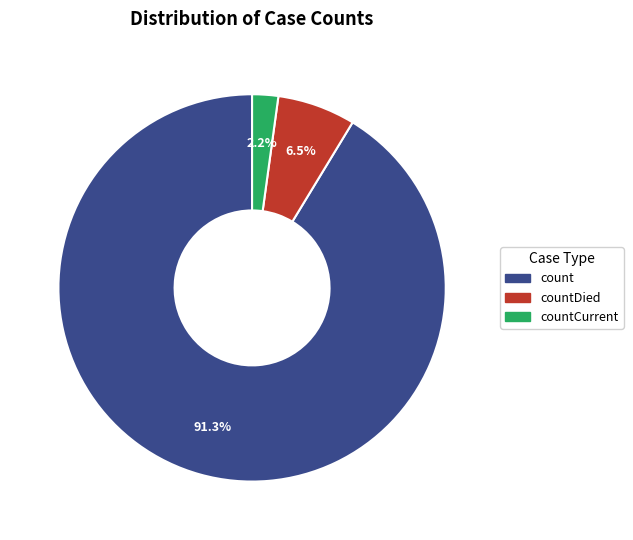

Combined, what portion of the pie is countDied and countCurrent?

8.7%